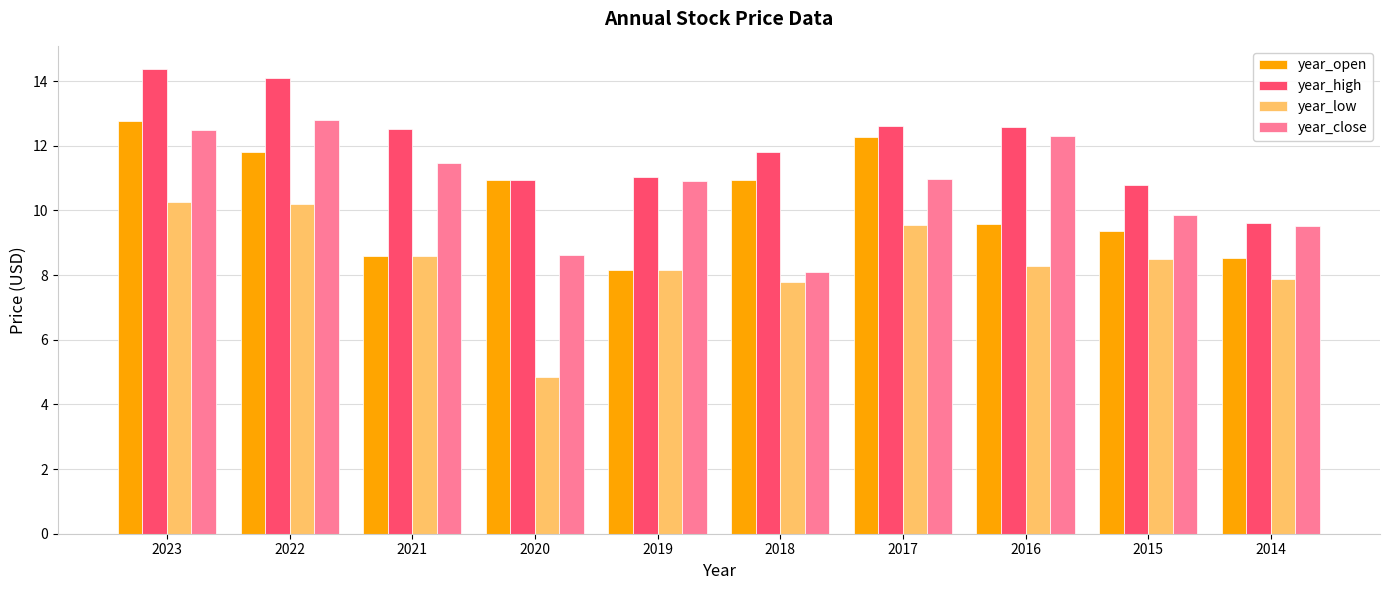

Which label corresponds to the largest value in the chart?

2023